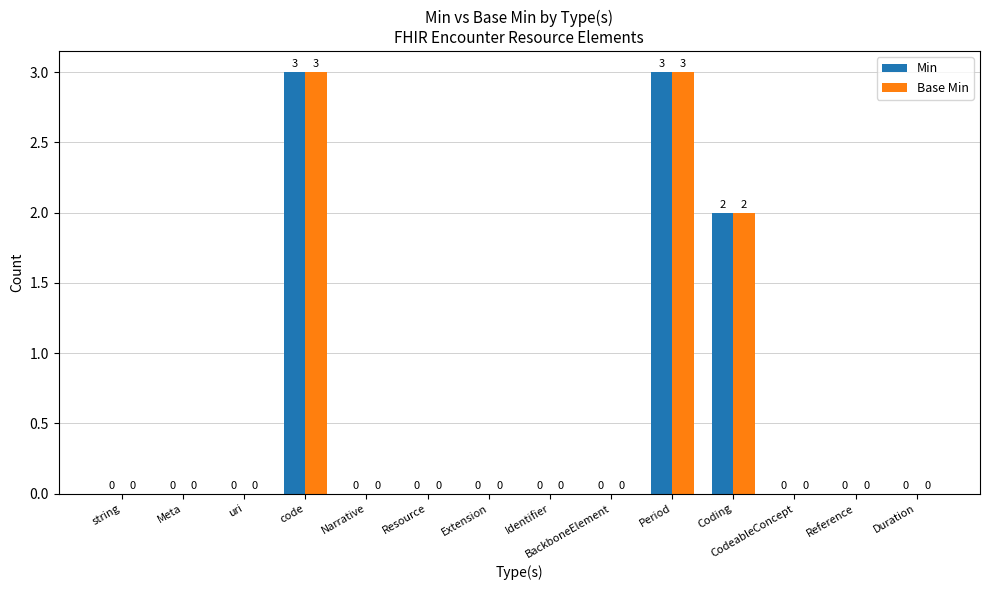

Are the bars grouped side by side (vs. stacked)?

Yes